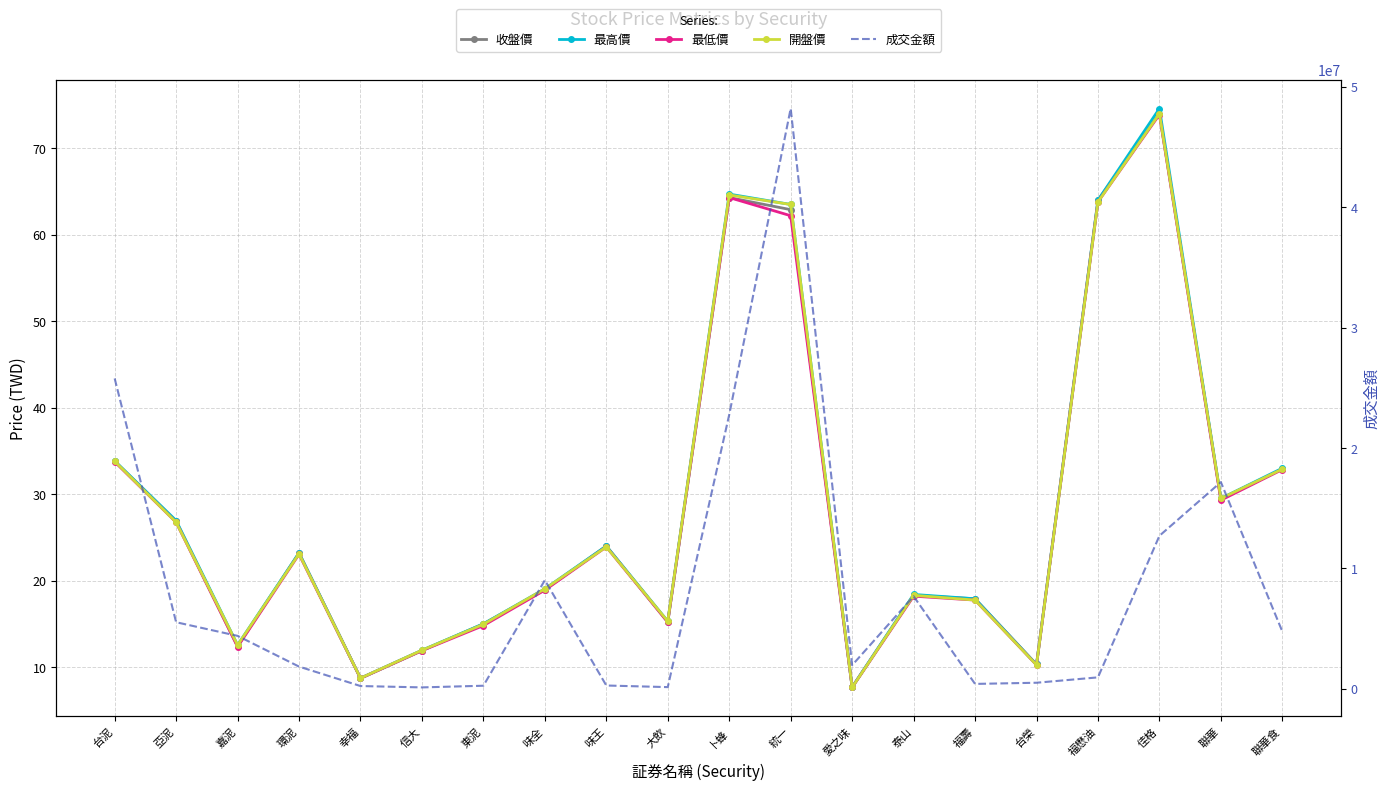

How many data points in 開盤價 are above 23?

10